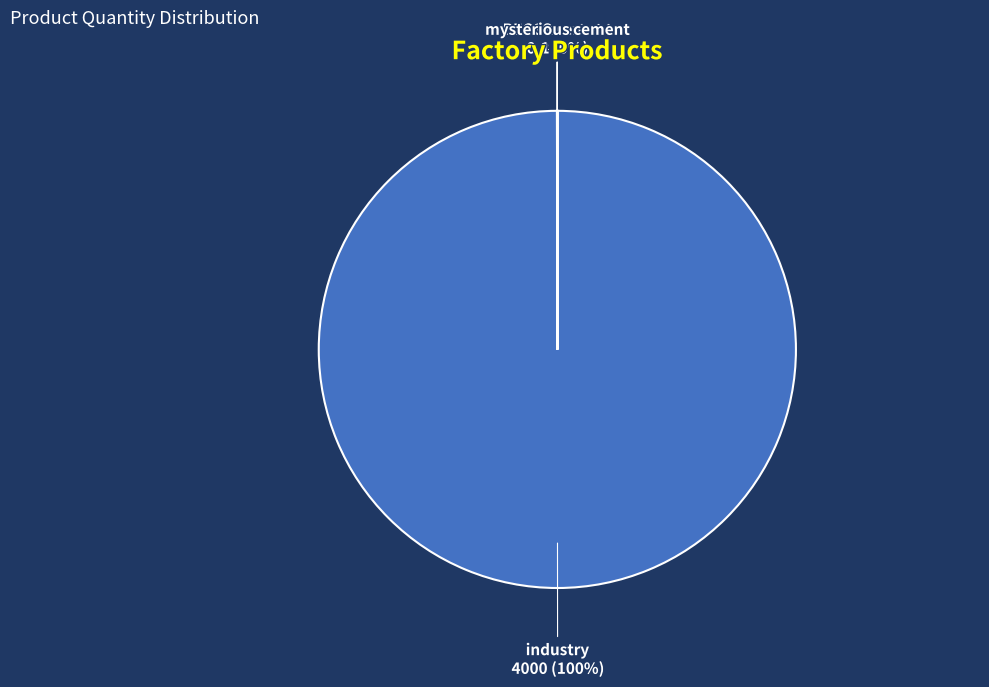

Is there any slice that represents more than half of the pie?

Yes